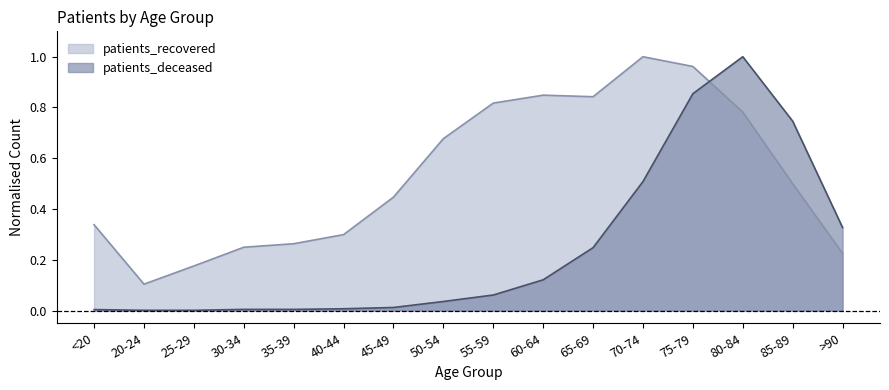

True or false: patients_recovered and patients_deceased cross at least once.

True